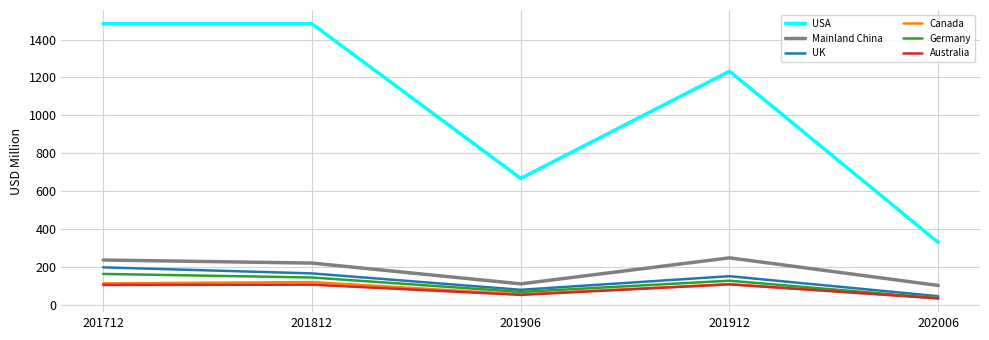

Which series has the largest total across all categories?

USA